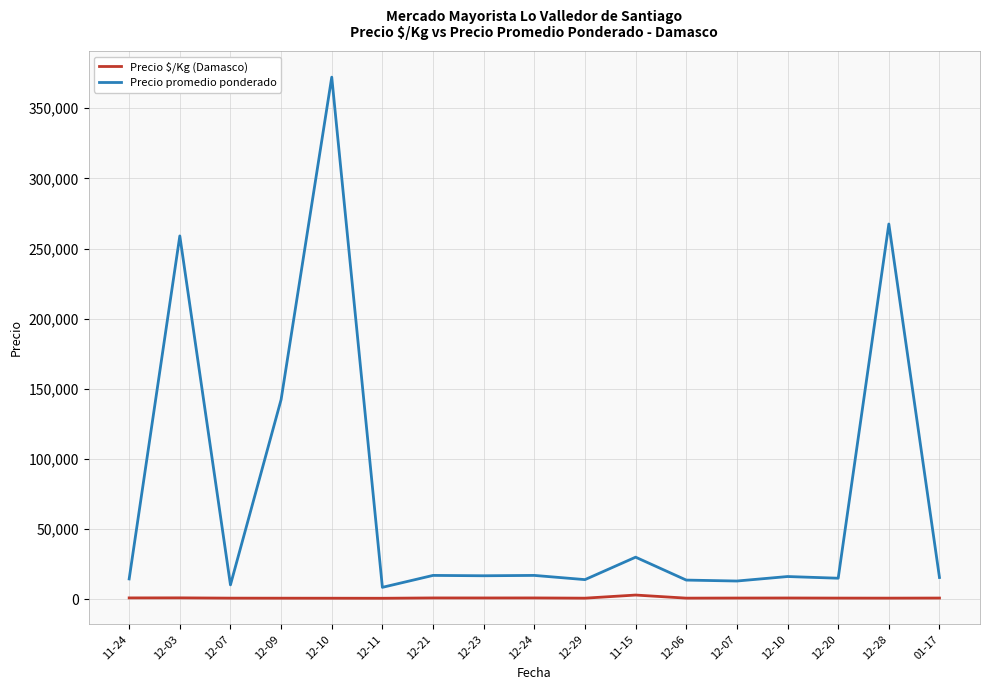

How many values in the Precio $/Kg (Damasco) series are below 861?

8